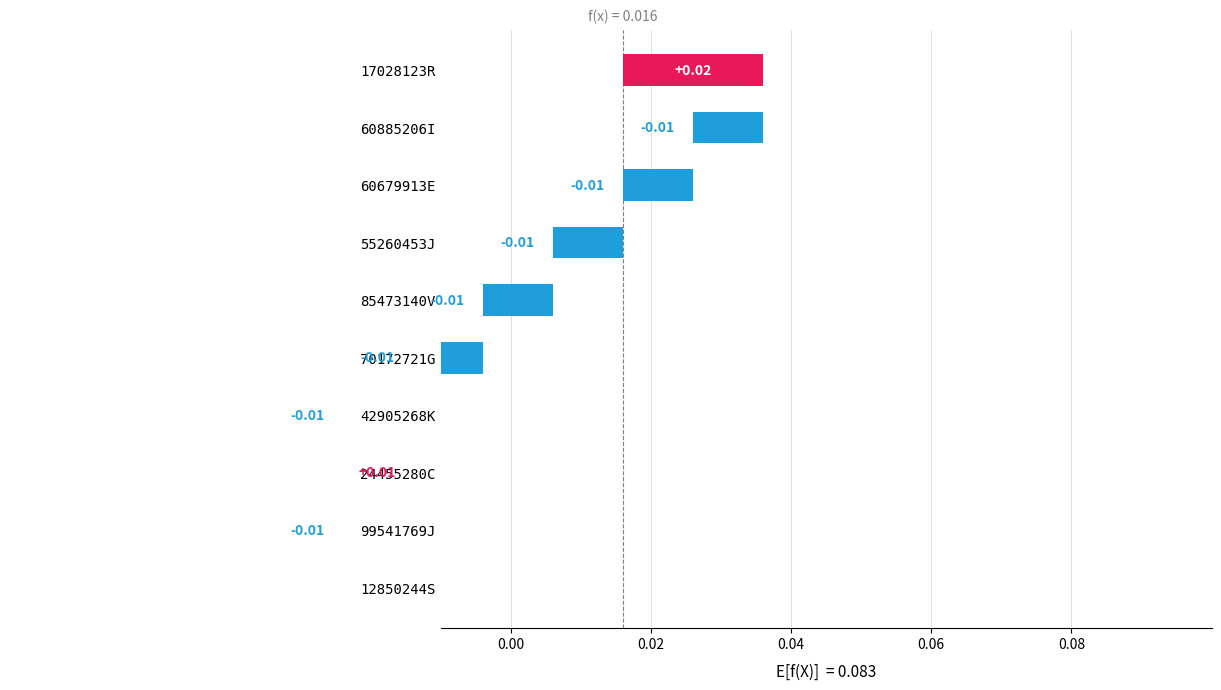

What position from the left is 24455280C?

8